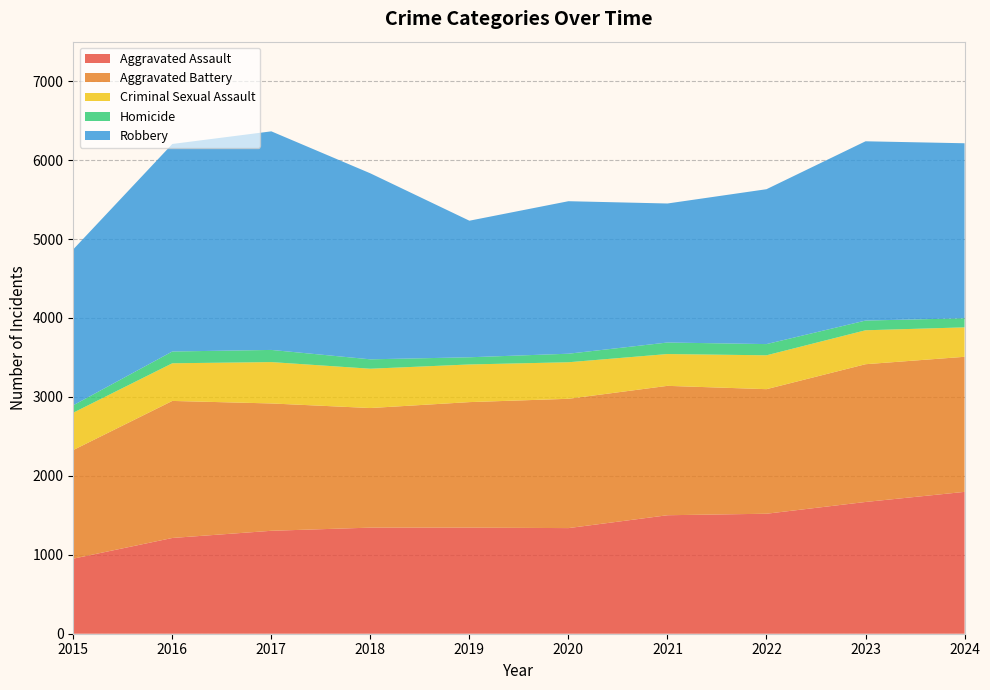

Reading left to right, what are all the values shown in this chart?

Aggravated Assault: 2015=951	2016=1213	2017=1304	2018=1344	2019=1344	2020=1338	2021=1501	2022=1520	2023=1669	2024=1797
Aggravated Battery: 2015=1376	2016=1736	2017=1613	2018=1515	2019=1590	2020=1638	2021=1639	2022=1578	2023=1745	2024=1711
Criminal Sexual Assault: 2015=473	2016=477	2017=524	2018=498	2019=477	2020=463	2021=403	2022=429	2023=430	2024=373
Homicide: 2015=94	2016=149	2017=154	2018=119	2019=91	2020=108	2021=146	2022=142	2023=123	2024=115
Robbery: 2015=1975	2016=2629	2017=2769	2018=2356	2019=1730	2020=1932	2021=1761	2022=1962	2023=2271	2024=2217